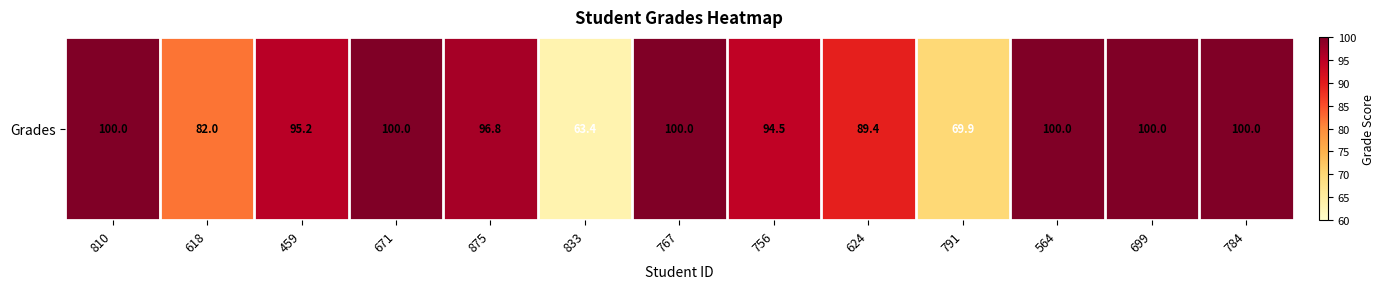

How many data points are above 96?

7